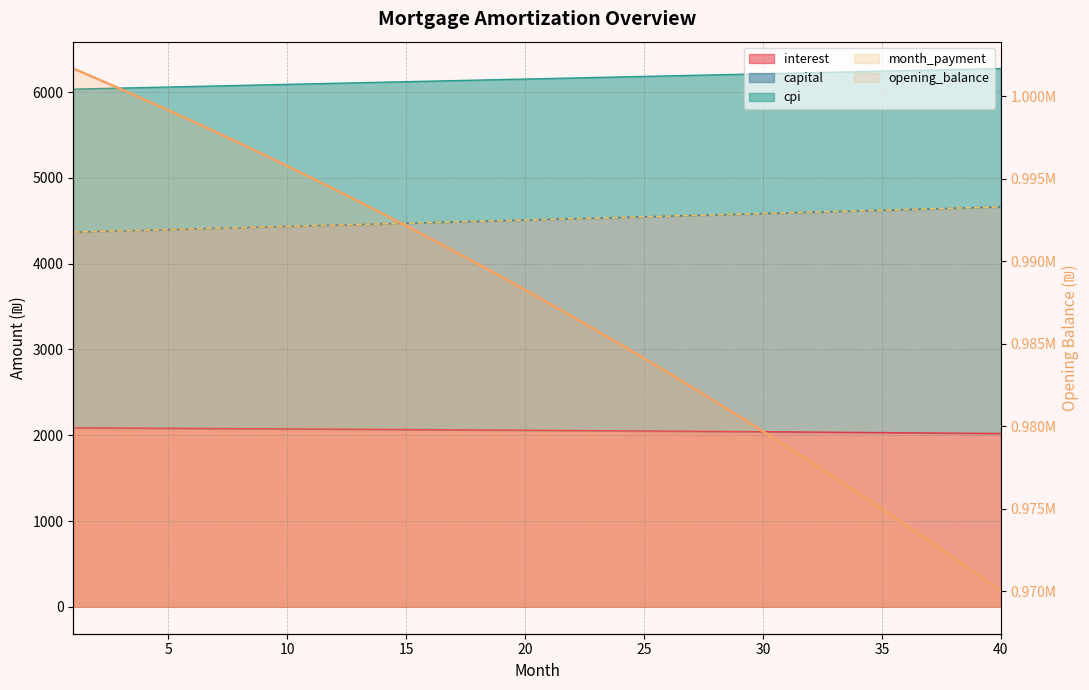

Read the value at 34.

975002.7